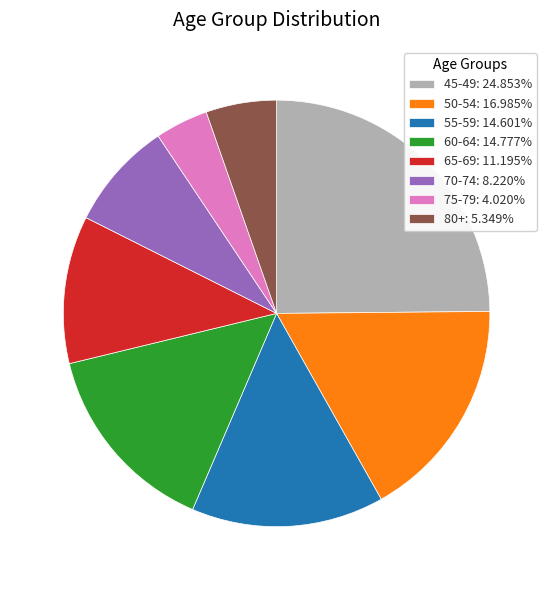

Does 75-79: 4.020% account for over 50% of the chart?

No